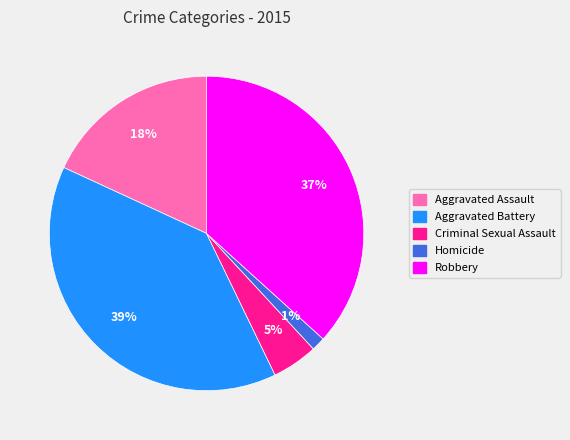

Does Robbery represent more than half of the total?

No